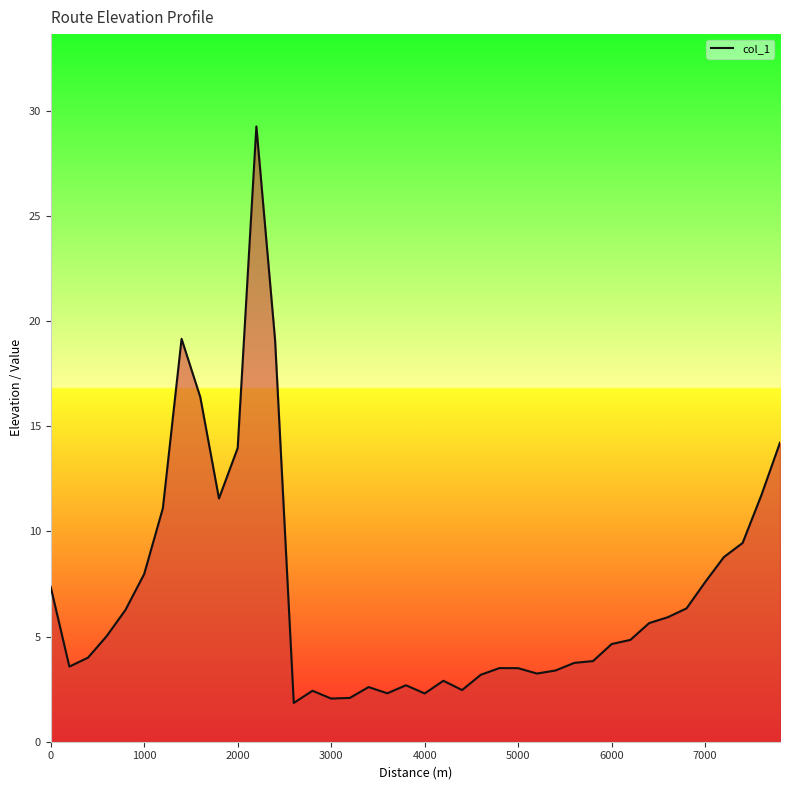

What is the maximum value shown in the chart?

29.2